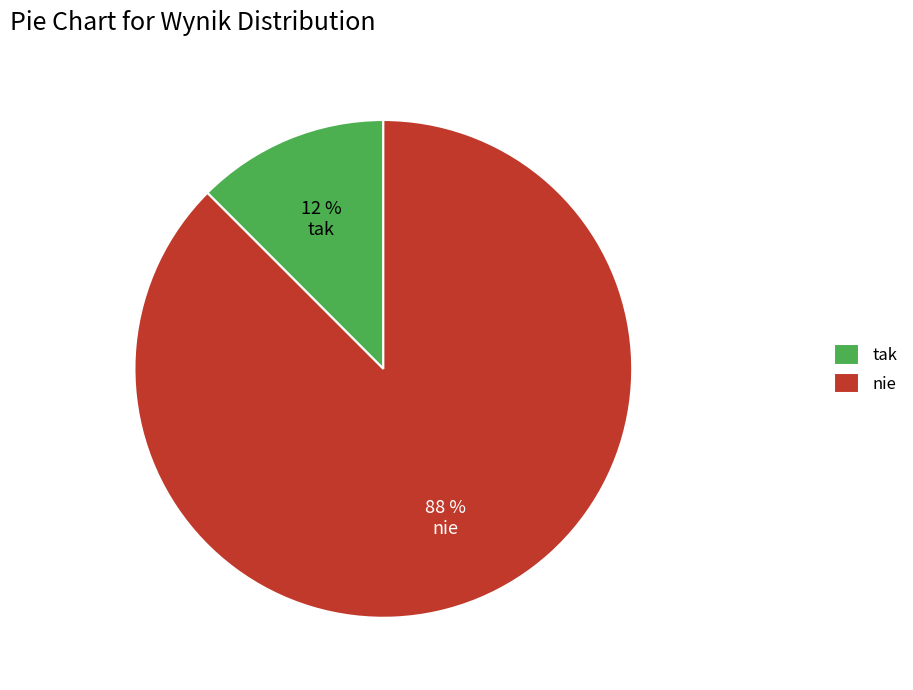

Is the sum of tak and nie greater than half?

Yes